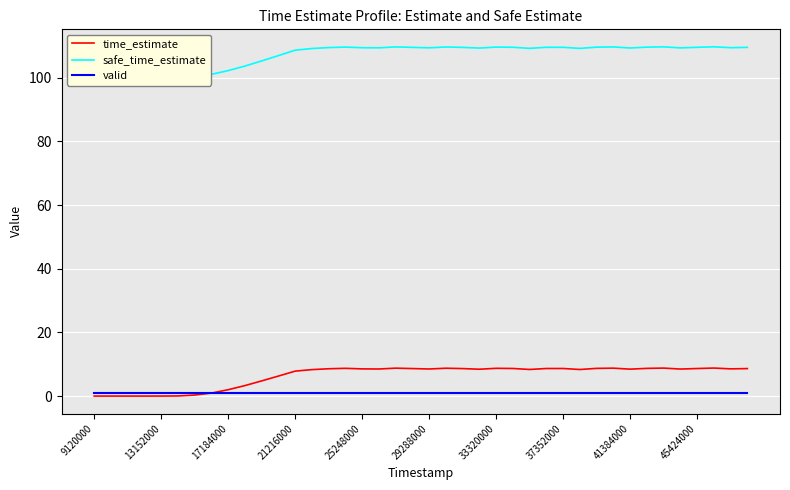

Count the number of data series in this chart.

3